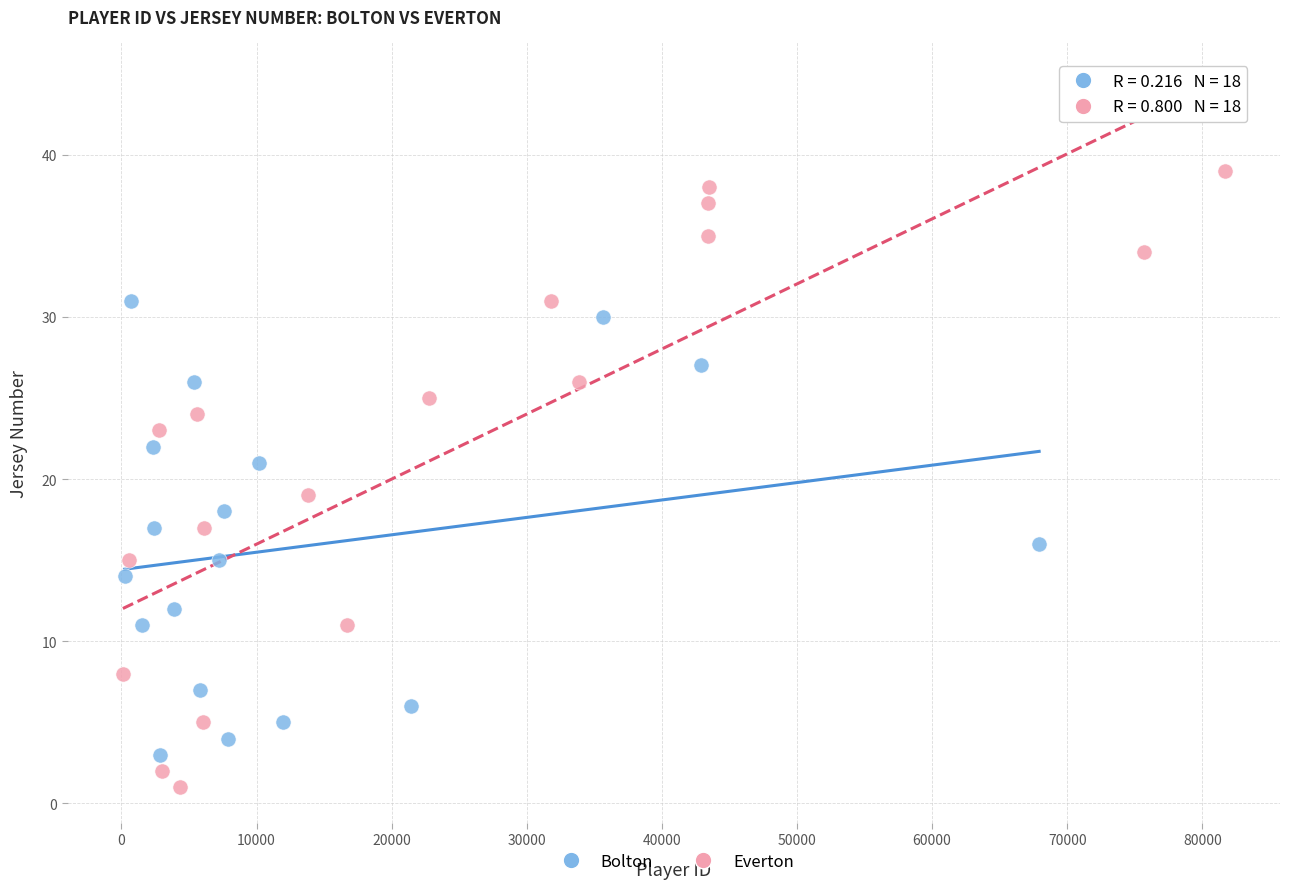

What are all the series names shown in the legend?

Bolton, Everton